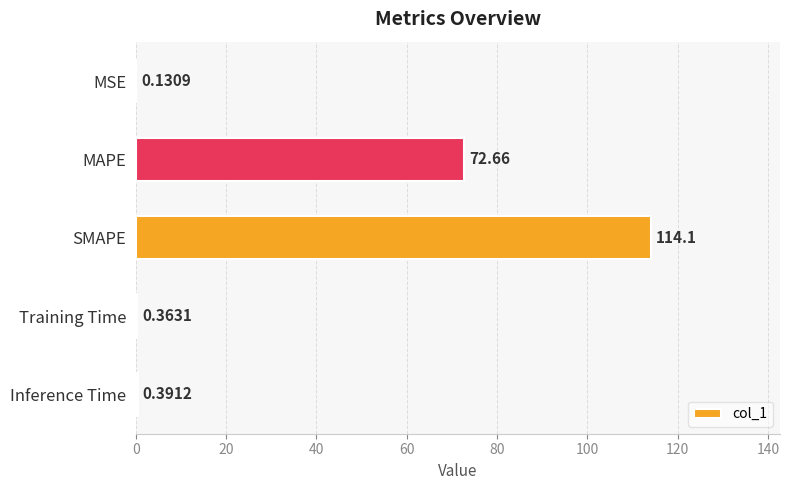

What is the sum of the values at MSE and Inference Time?

0.5